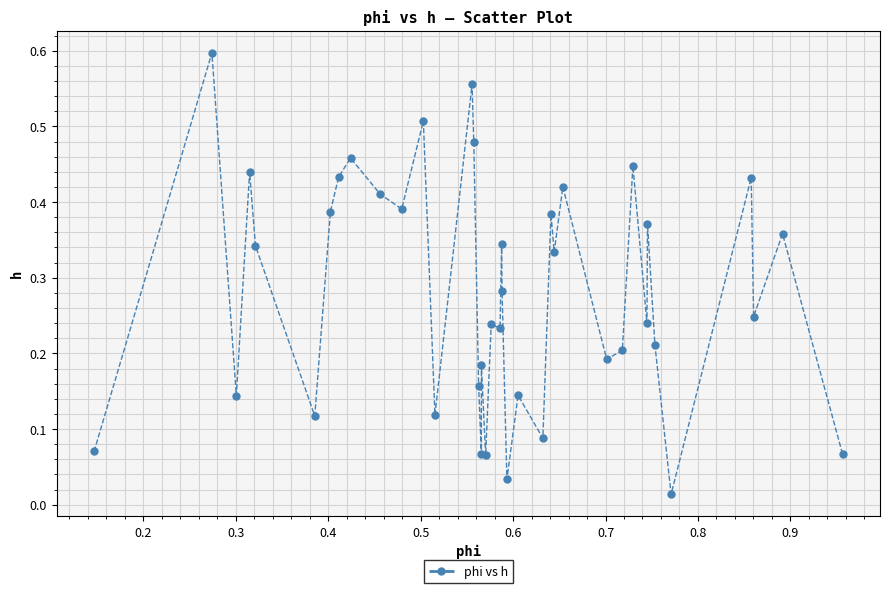

What is the sum of all values?

11.2